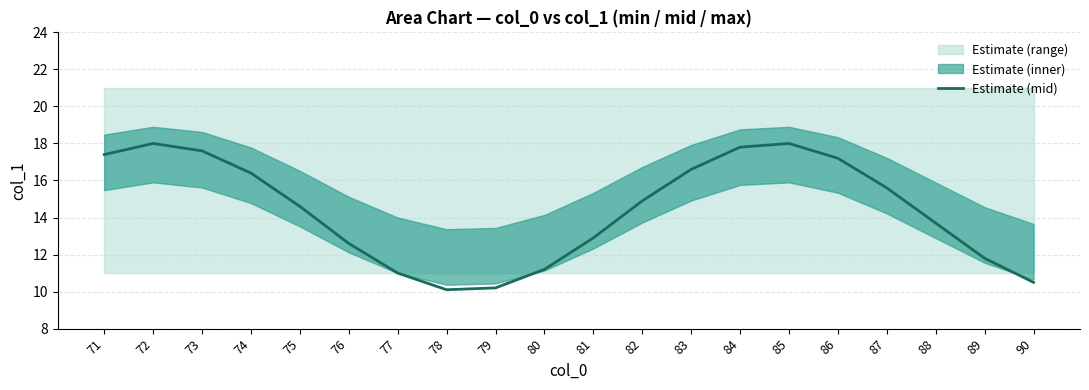

Where is the first local maximum?

72